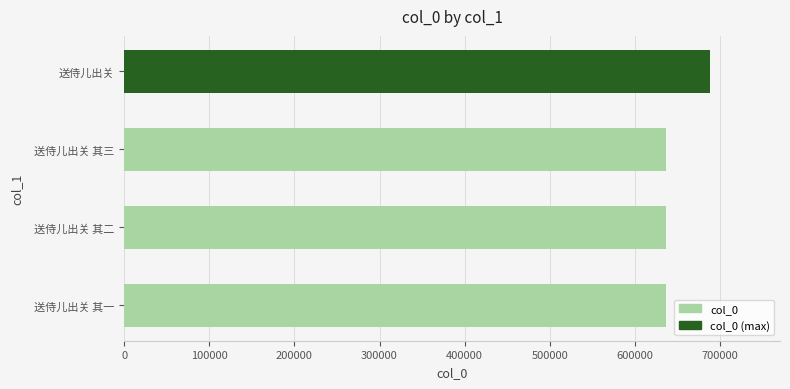

What is the smallest value displayed?

636693